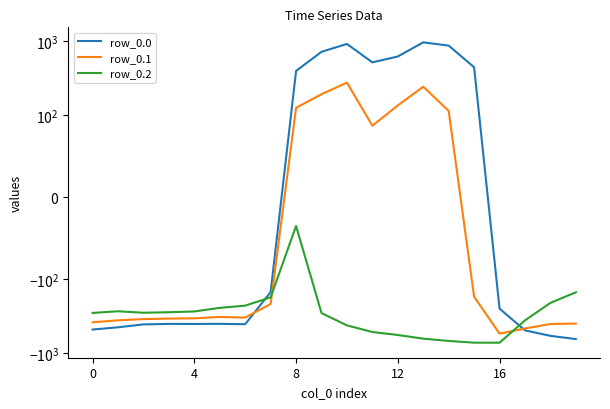

How many lines are shown in the chart?

3